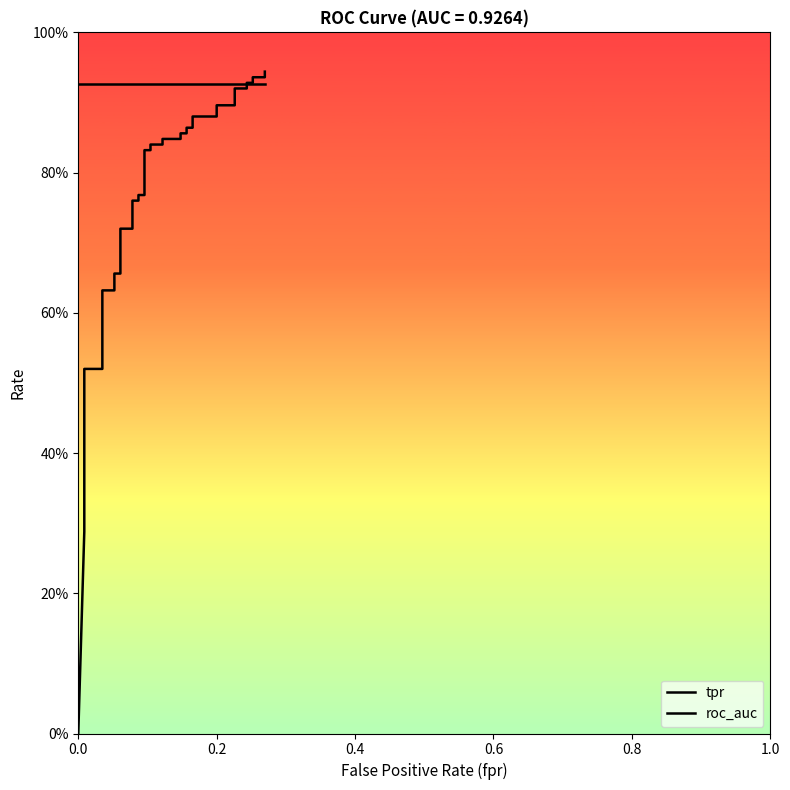

Is this an area chart (filled region under the line)?

No